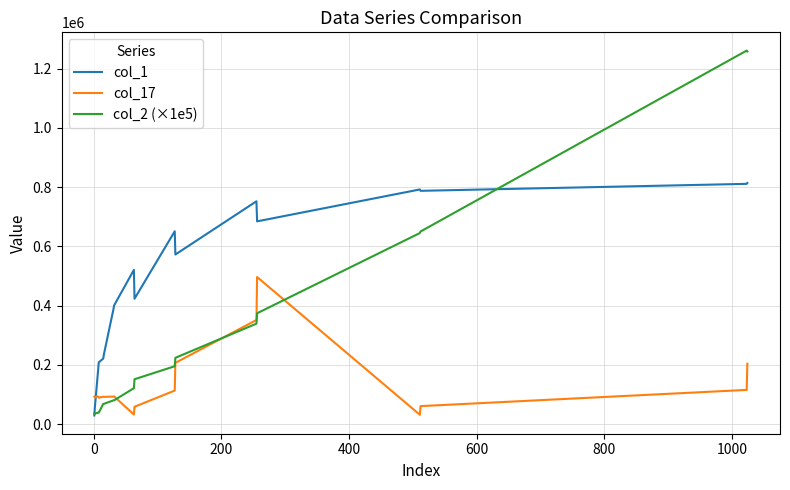

Count the number of categories in the chart.

20